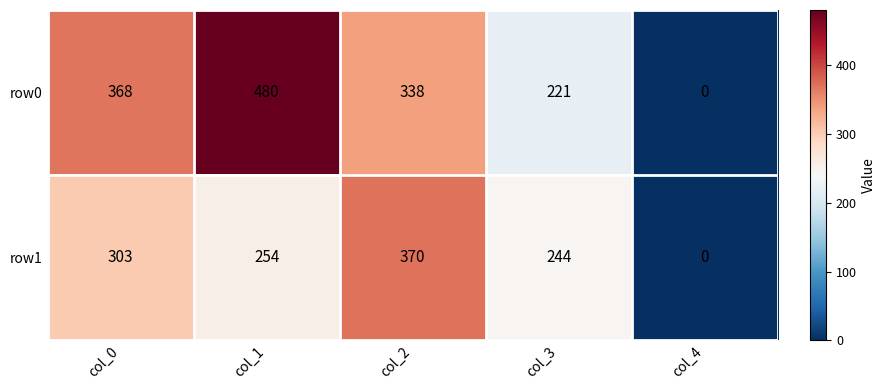

Count the number of categories in the chart.

5